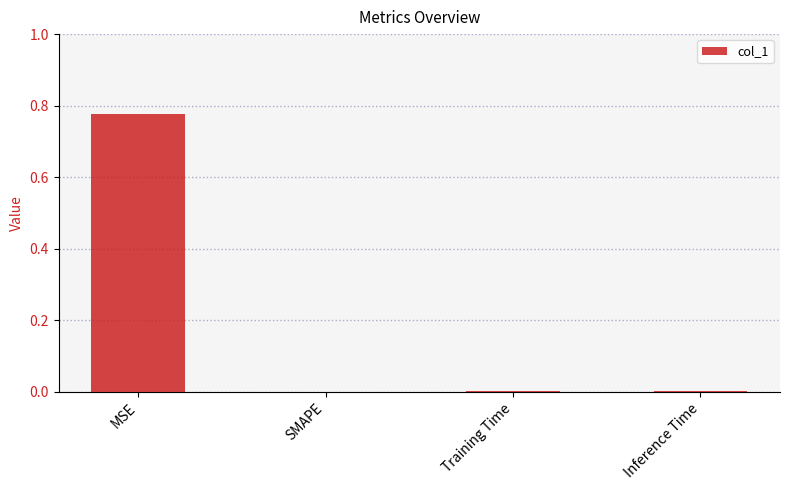

Are the bars horizontal?

No